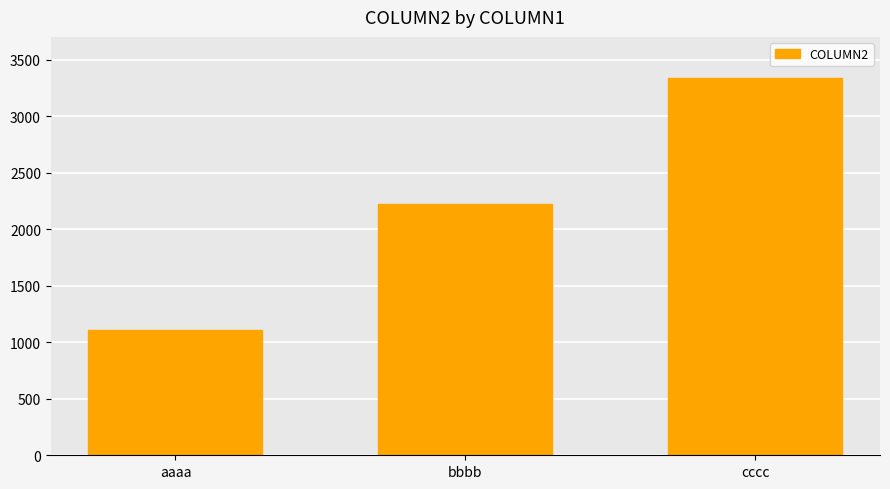

Rank the categories by value from lowest to highest.

aaaa, bbbb, cccc